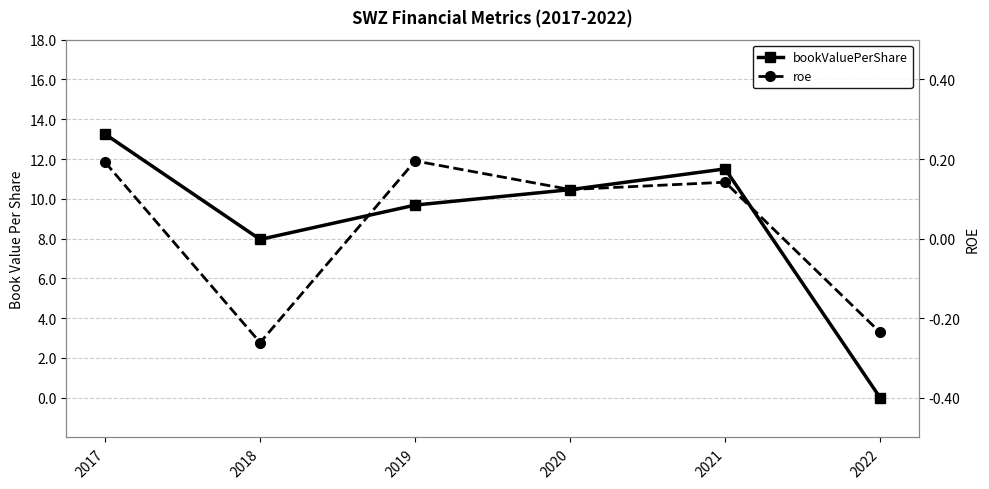

The roe series shows 0.2 at 2017. True or false?

True